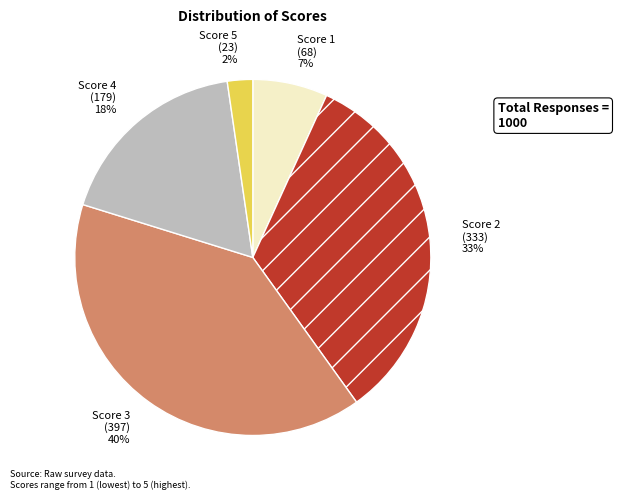

Is there a majority slice in this chart?

No